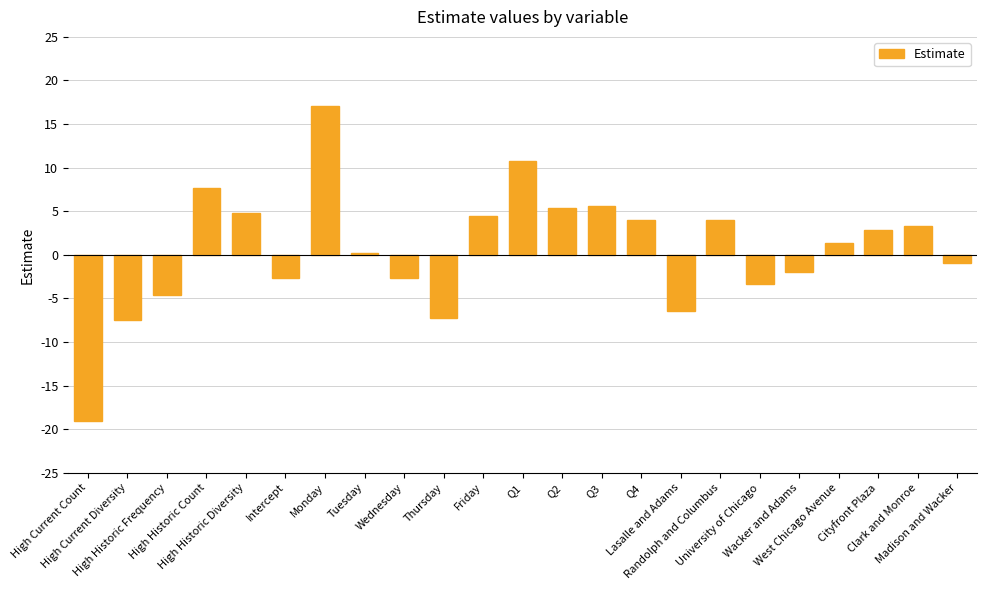

What is the average value?

0.6